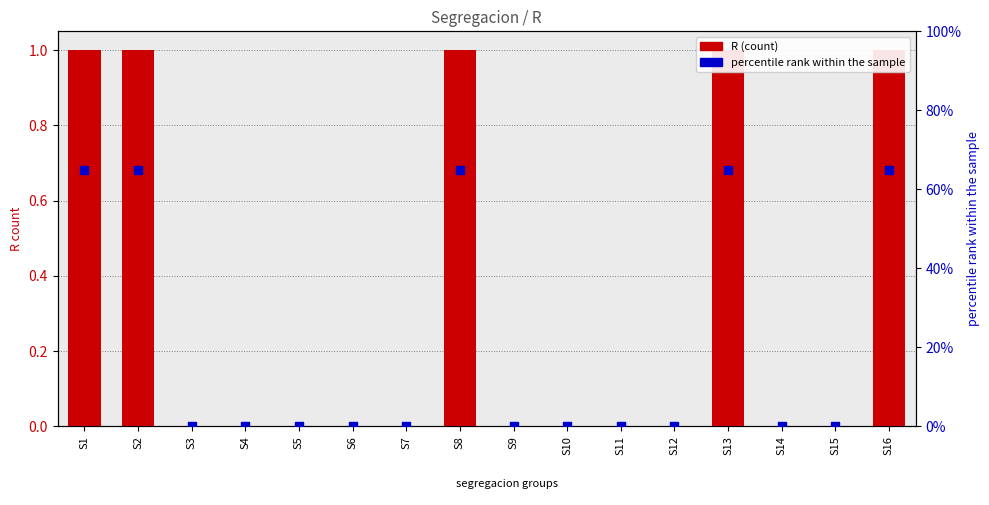

At which category is the sum across all series the highest?

S1